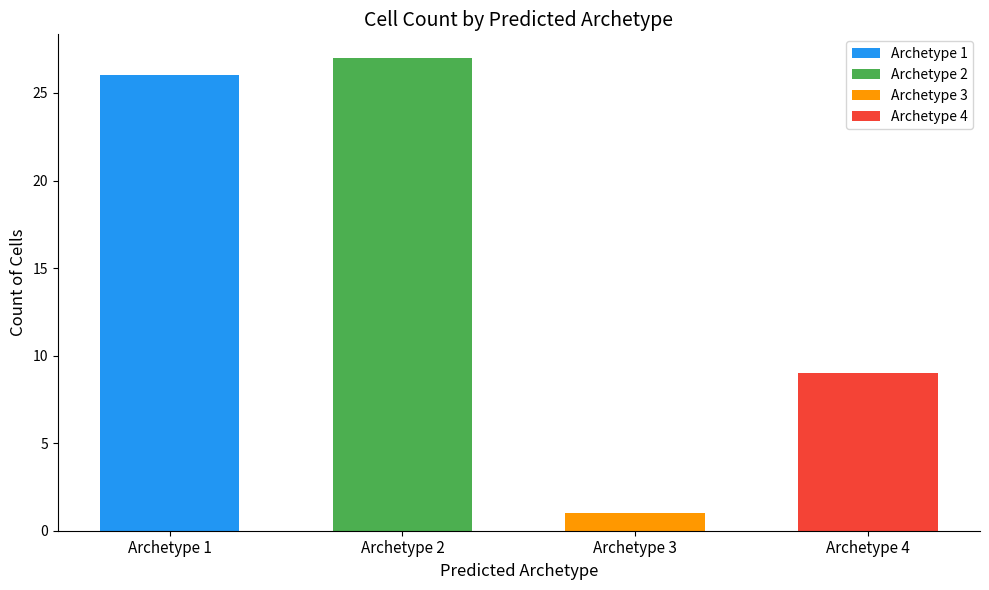

Does the chart contain stacked bars?

No